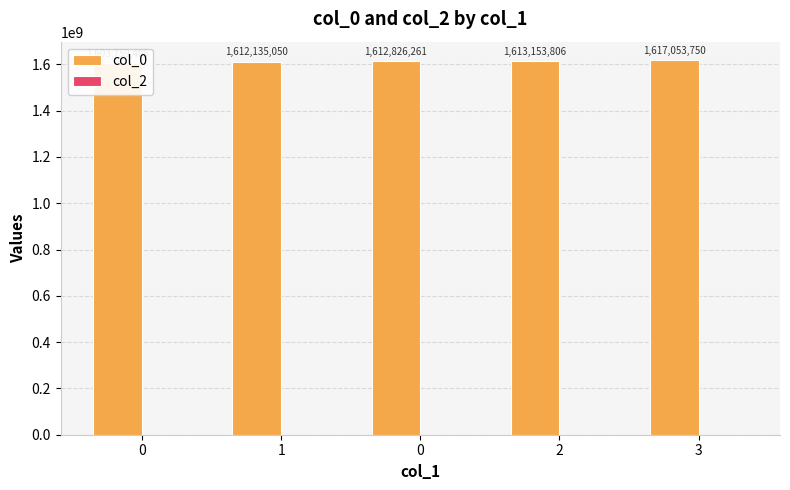

Reading left to right, list all the values displayed in this chart.

col_0: 1603759405	1612135050	1612826261	1613153806	1617053750
col_2: 0	0	0	0	0